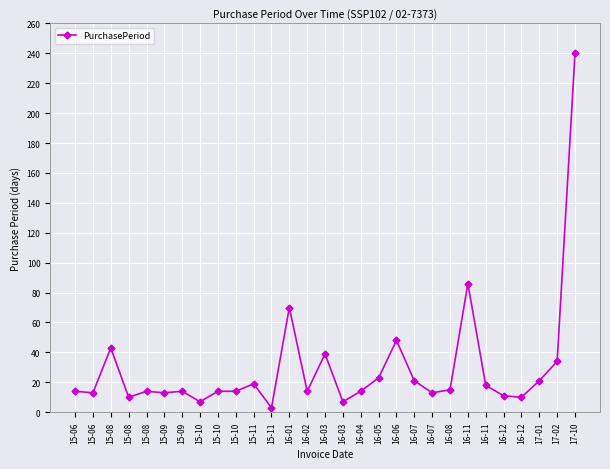

Count the number of data series in this chart.

1